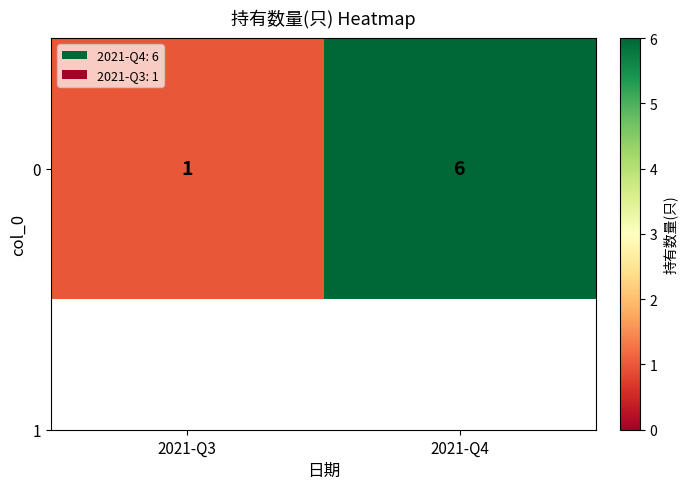

How many values are below 6?

1